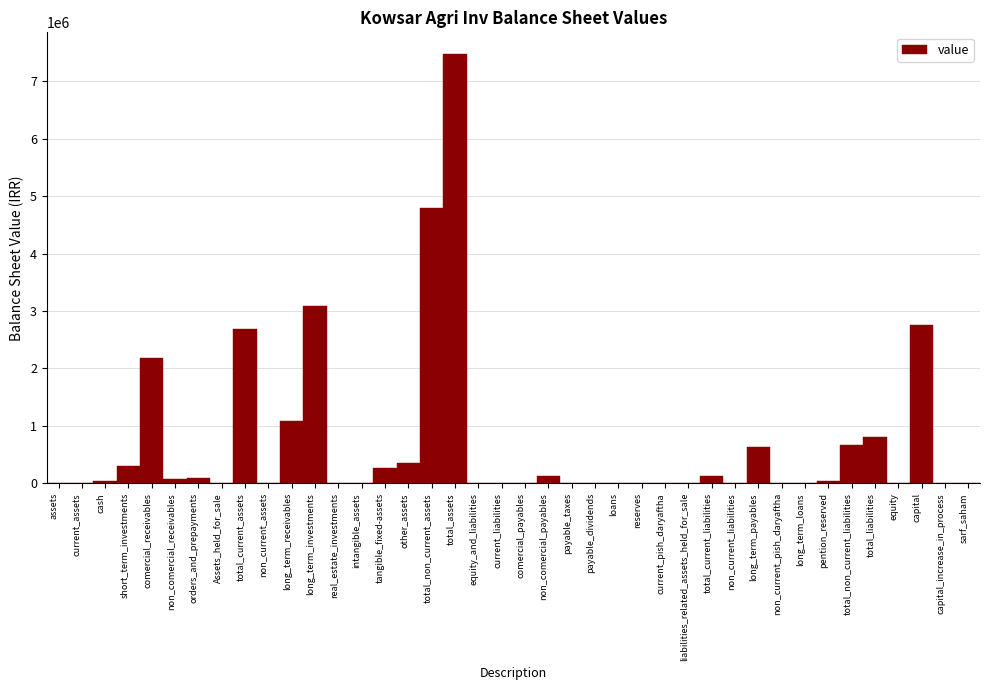

What is the sum of all values?

27595631